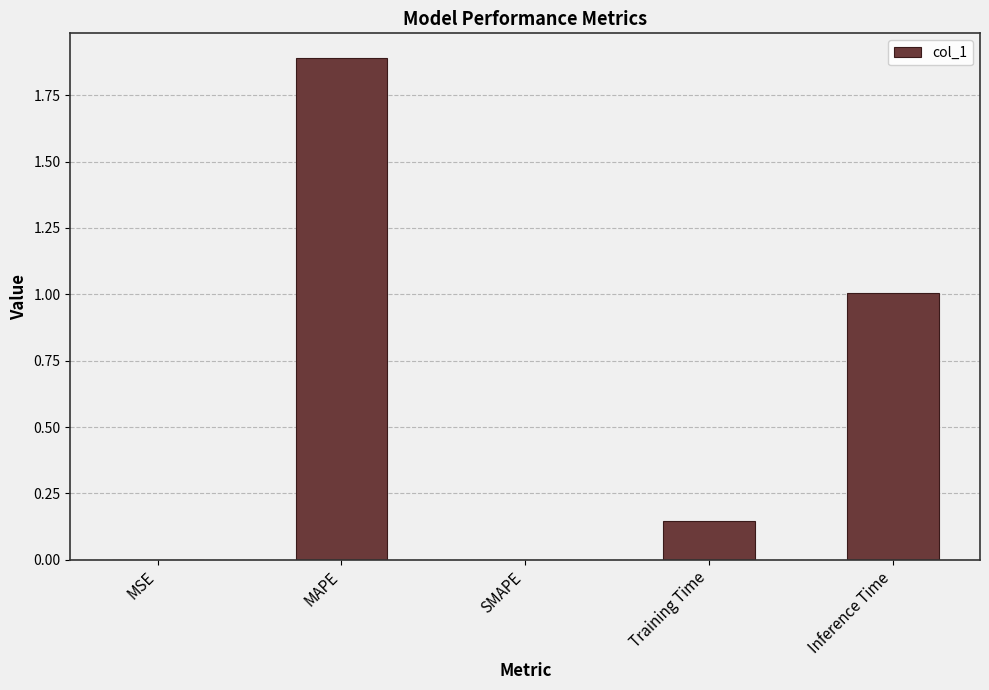

What is the greatest value displayed?

1.9